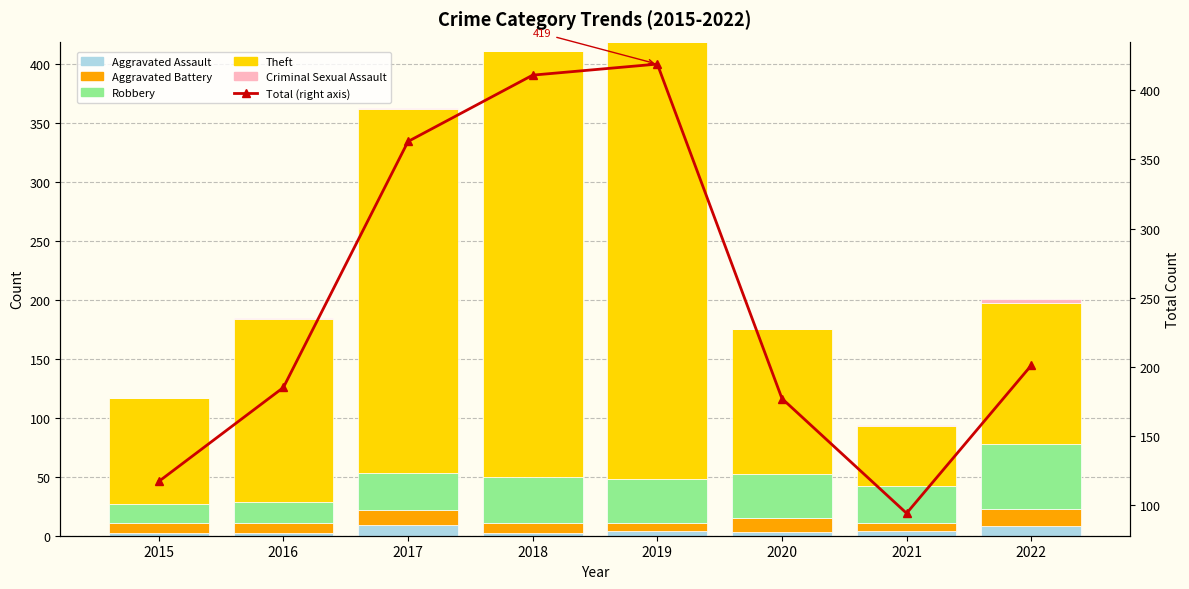

At which label does Aggravated Battery first exceed 9?

2017